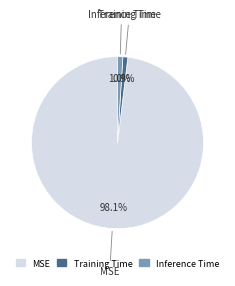

Which category has the biggest portion of the pie?

MSE